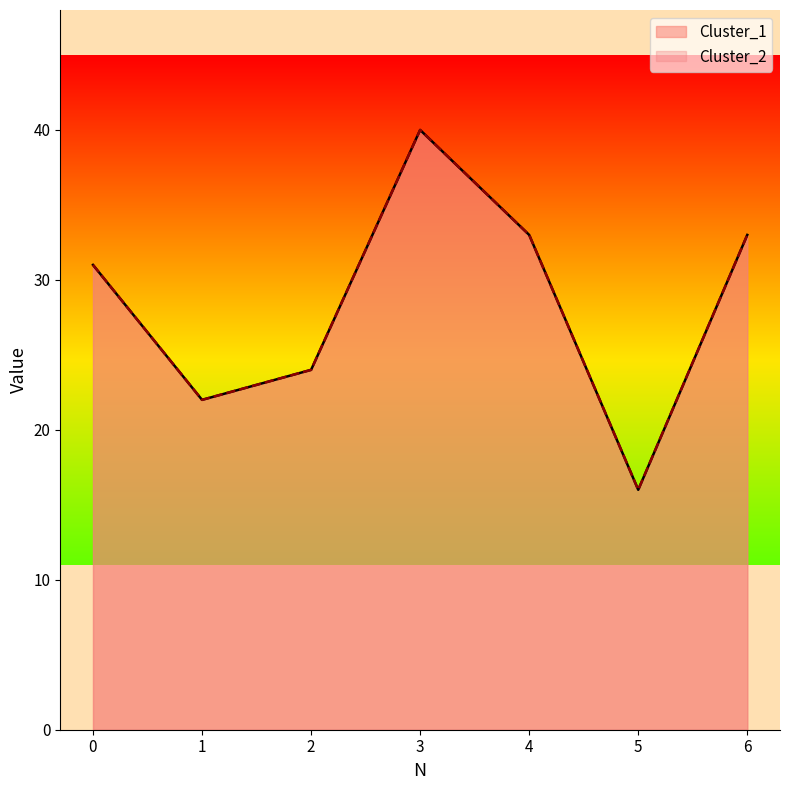

Which series has the largest range (max minus min)?

Cluster_1